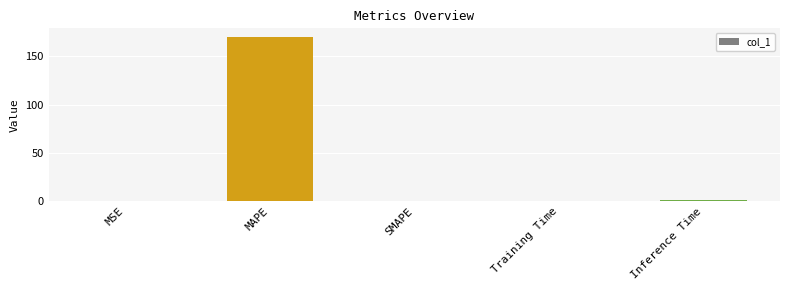

The chart shows a value of 0.0 at SMAPE. True or false?

True